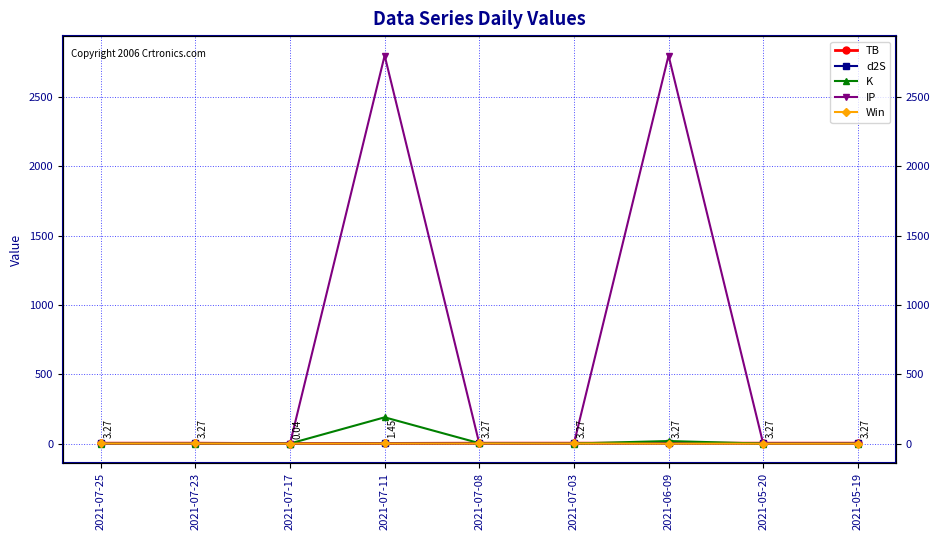

Which series has the largest total across all categories?

IP